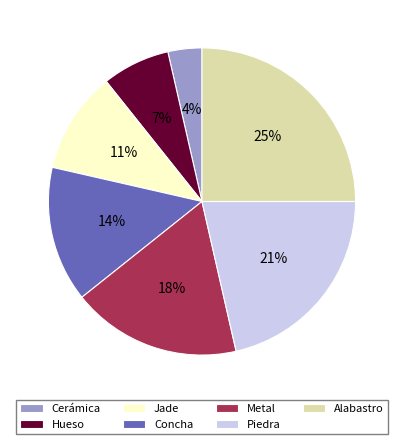

Rank the categories by value from lowest to highest.

Cerámica, Hueso, Jade, Concha, Metal, Piedra, Alabastro